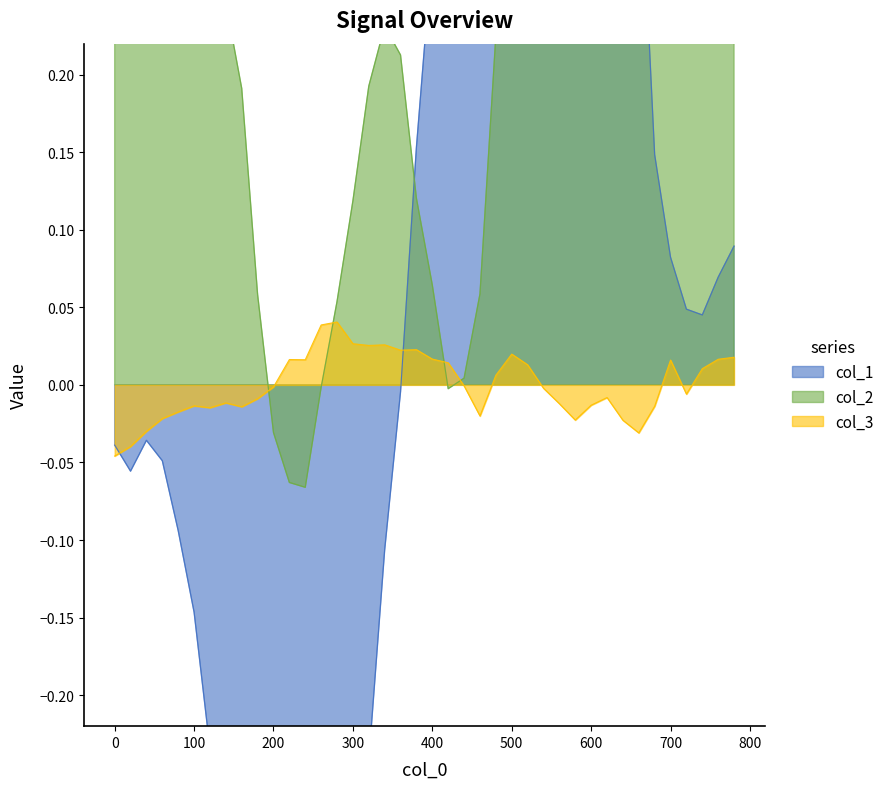

Rank the categories by col_2 value from highest to lowest.

660, 680, 640, 620, 700, 600, 580, 720, 560, 740, 540, 760, 520, 0, 40, 20, 60, 80, 780, 100, 500, 120, 140, 340, 480, 360, 320, 160, 380, 300, 400, 460, 180, 280, 440, 260, 420, 200, 220, 240